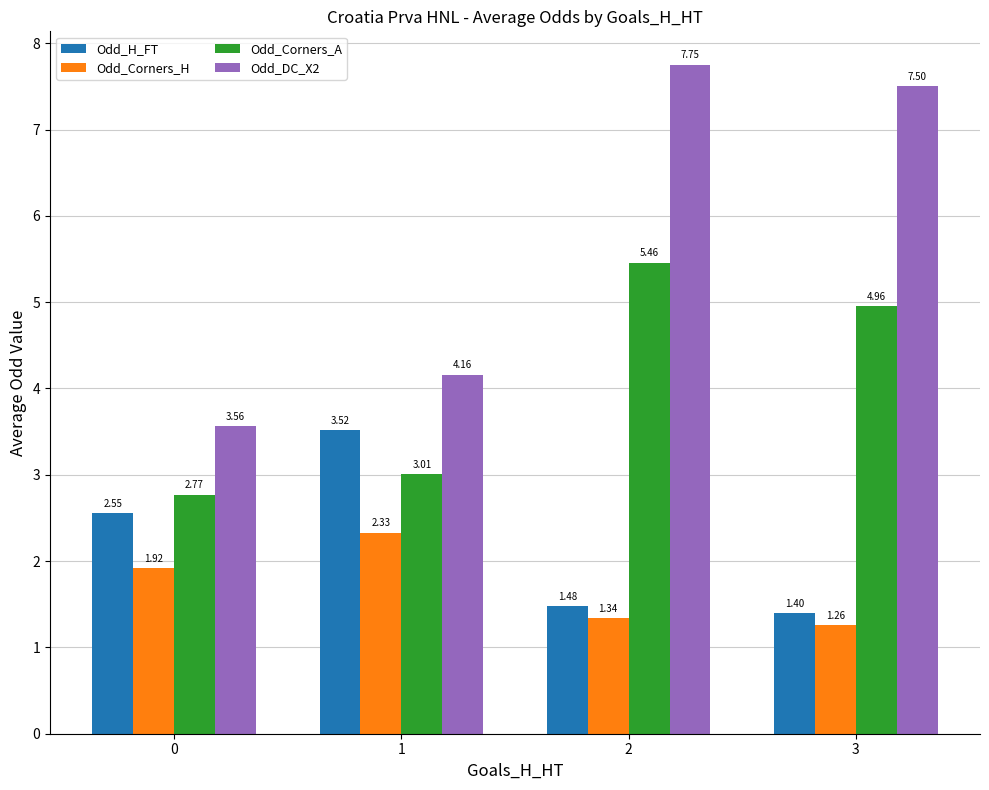

What is the spread (max minus min) of values at 0?

1.6